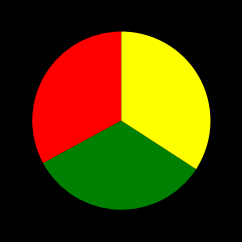

Does any single category account for the majority?

No